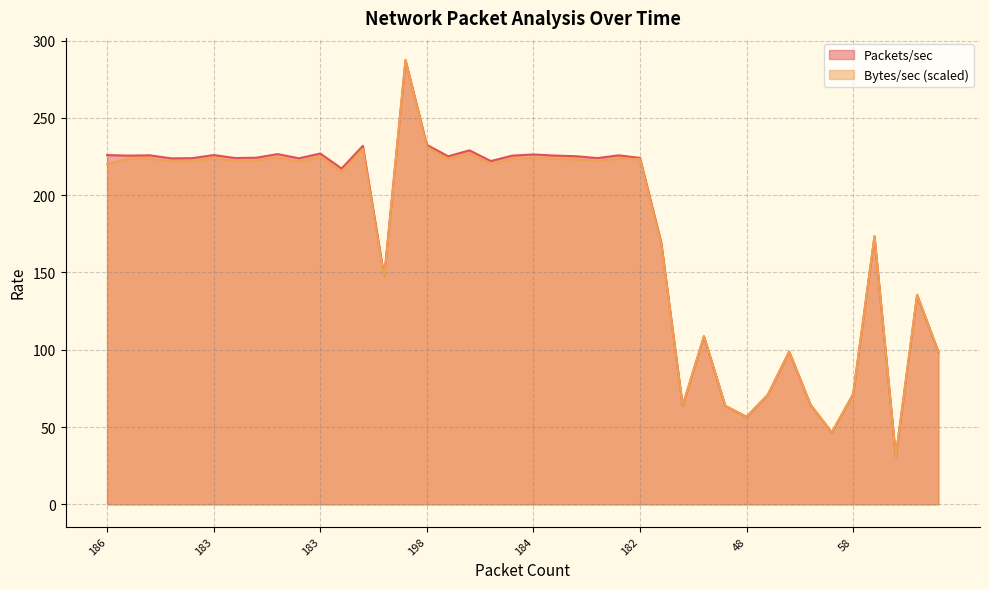

The value of Bytes/sec at 44 is 46.6. True or false?

True